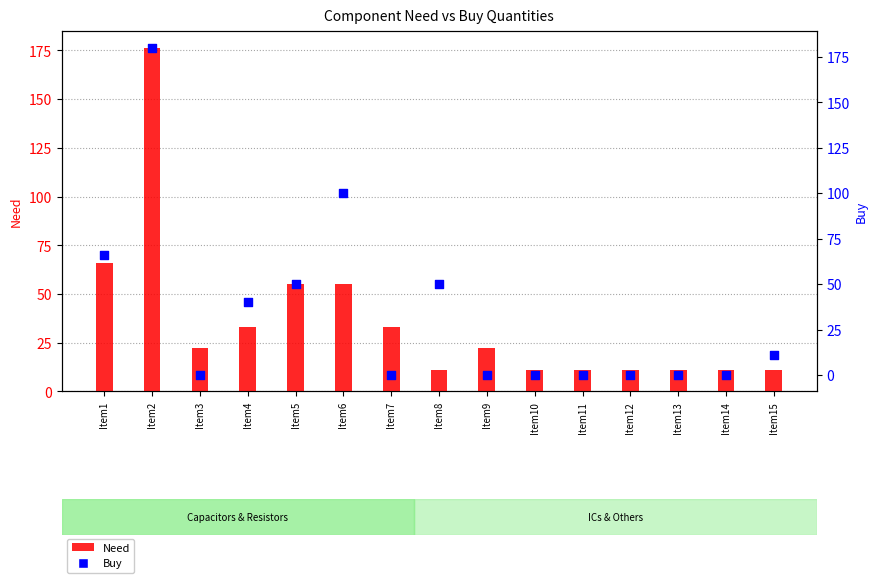

What are all the series names shown in the legend?

Need, Buy